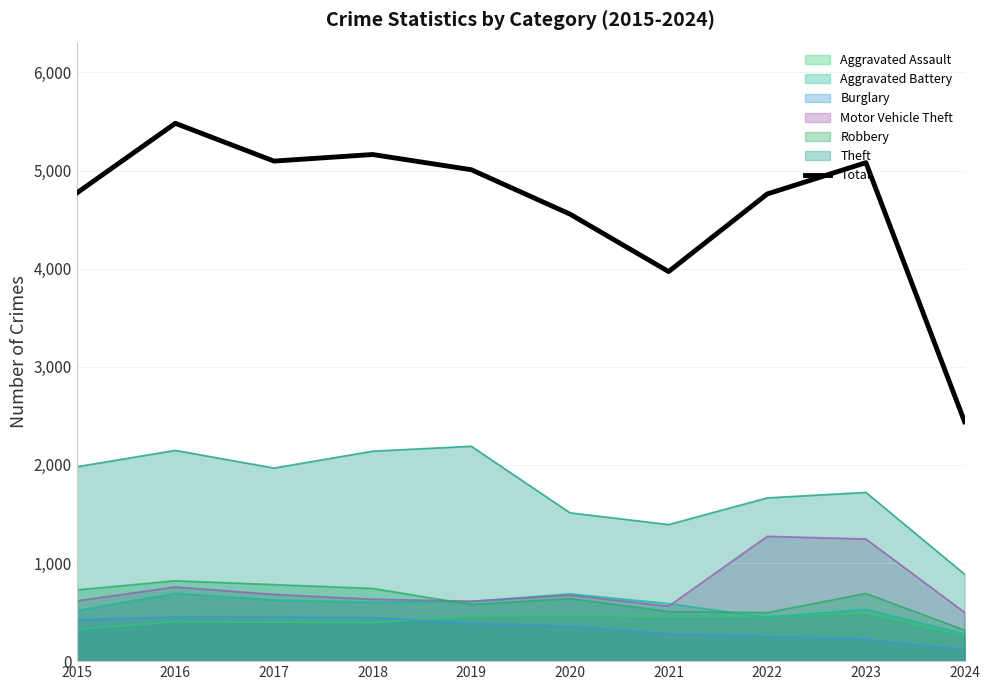

What is the difference between the maximum and second lowest values?

1511